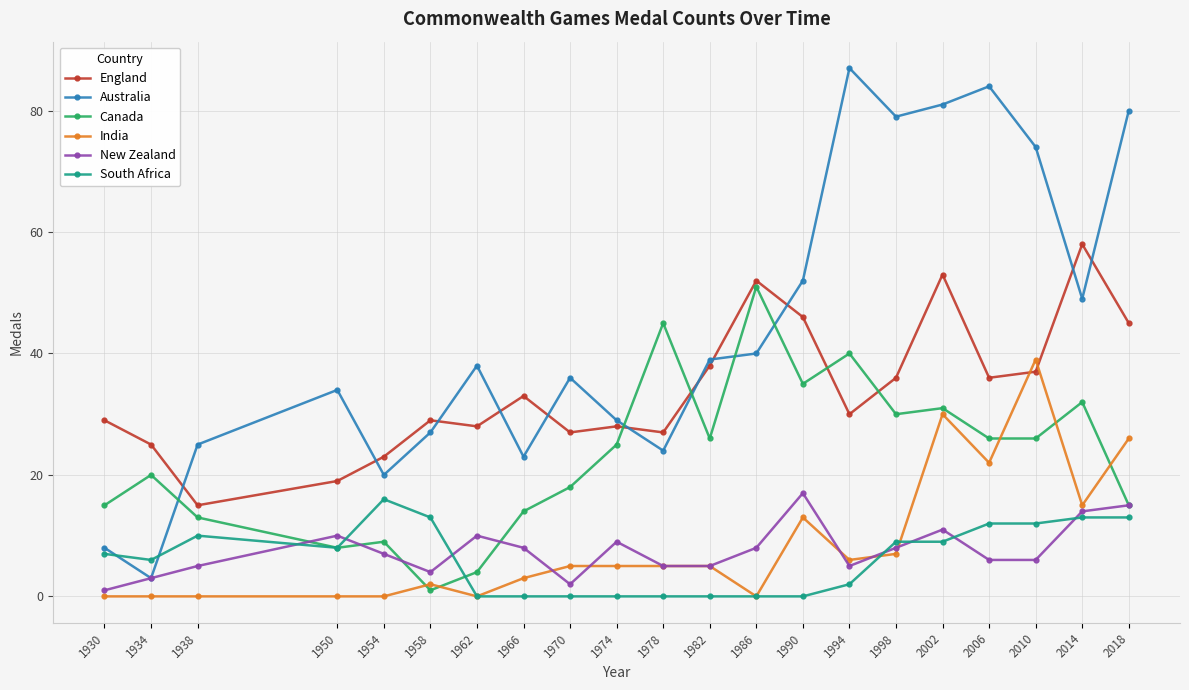

What is the total value across all series at 1958?

76